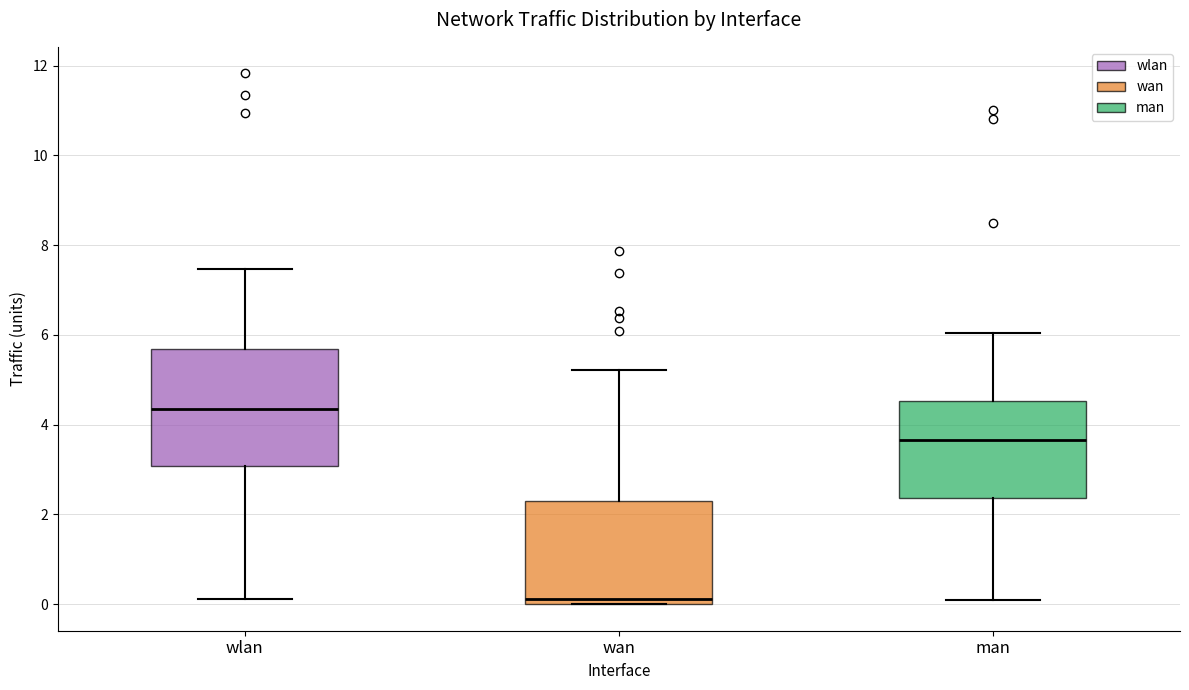

Where is the lower edge of the box for man on the y-axis? The values are not printed on the chart, so give them approximately, as read against the axis.

2.4